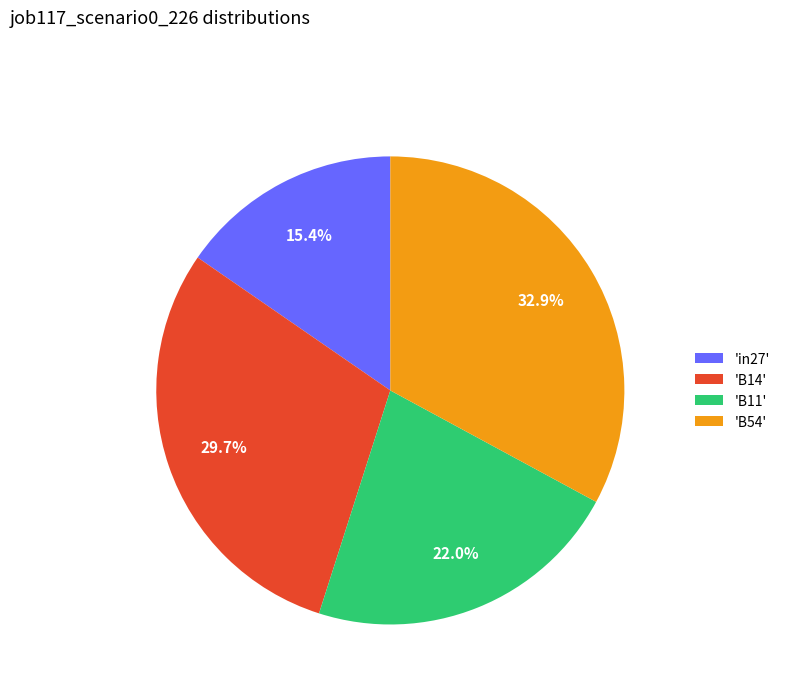

Approximately how many times larger is the value at 'B11' compared to 'B54'?

0.7